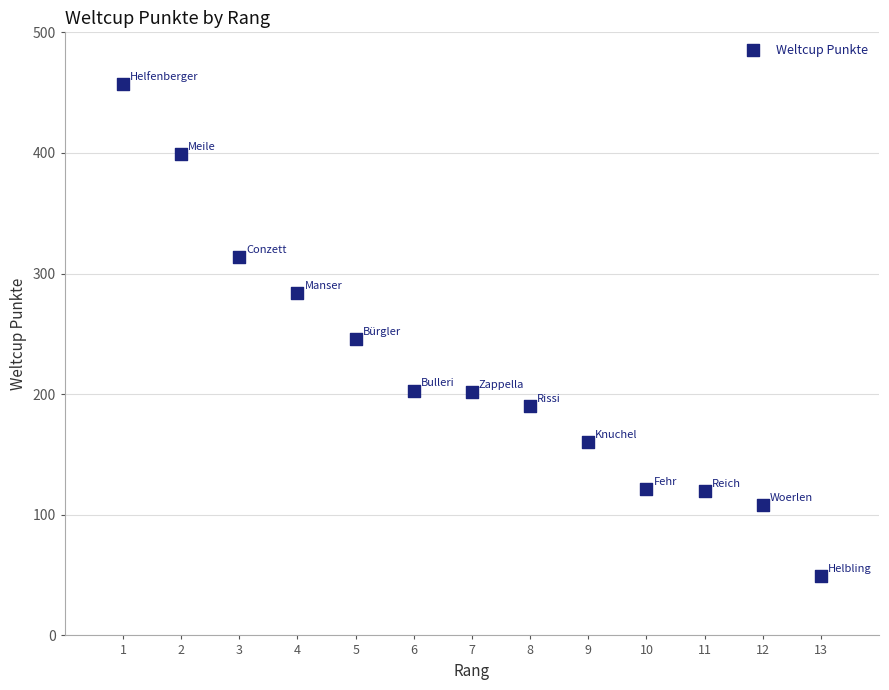

What is the range of X values (max minus min)?

12